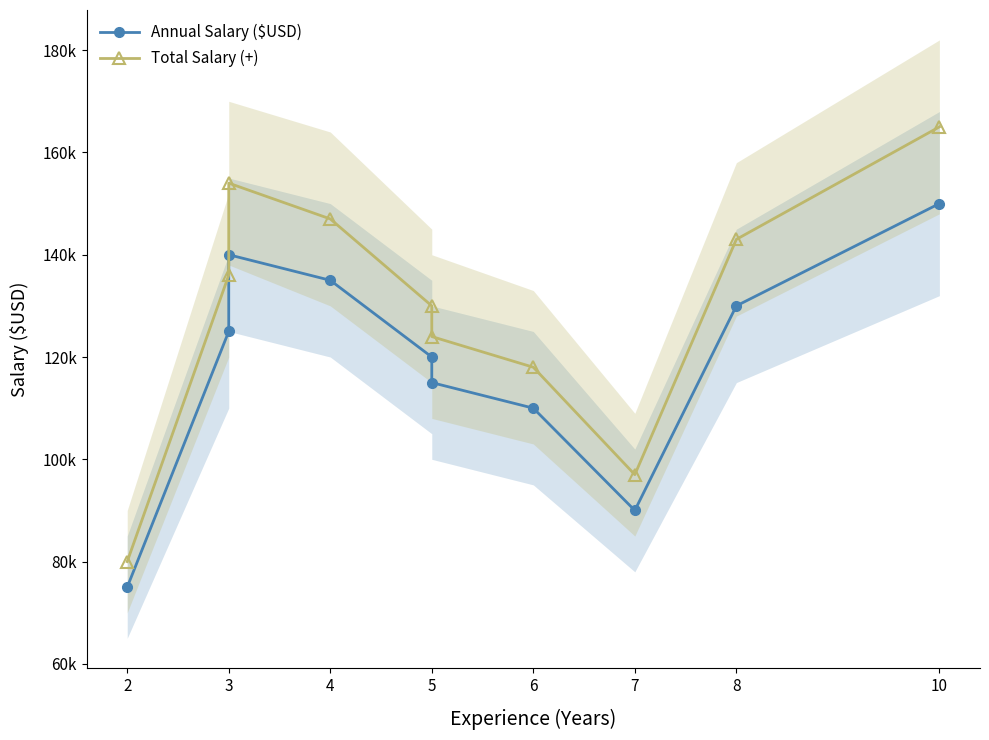

List the series in order of their overall mean, lowest first.

Annual Salary ($USD), Total Salary (+)